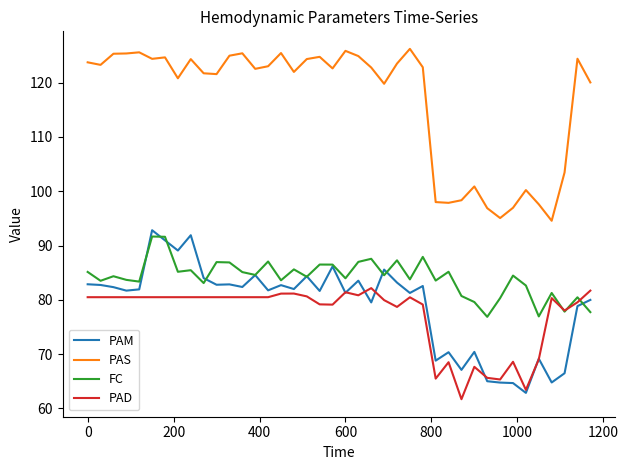

What is the highest value of the PAS series?

126.2